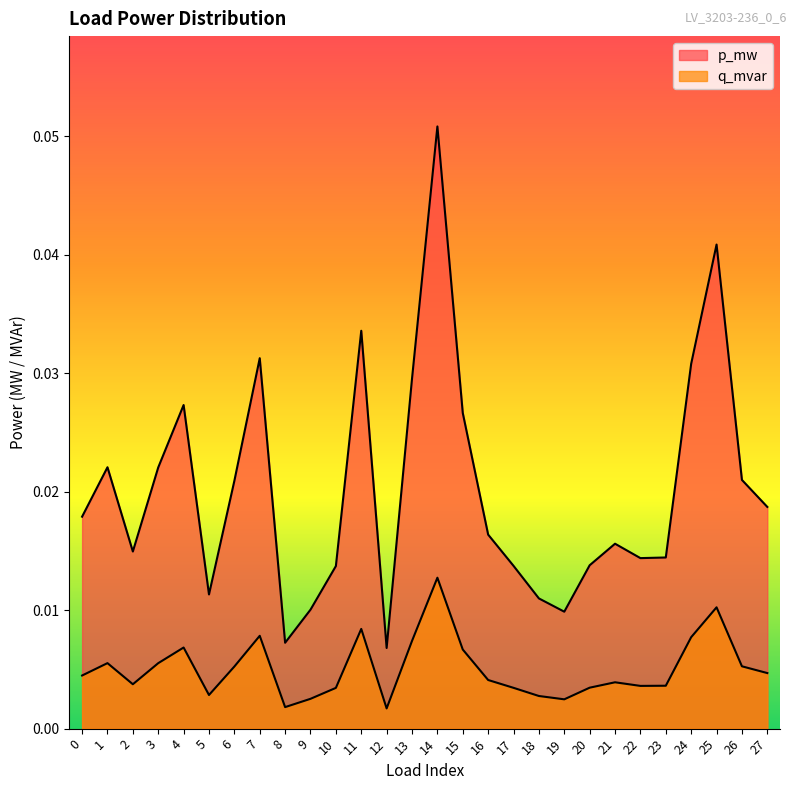

Which series has the largest total across all categories?

p_mw